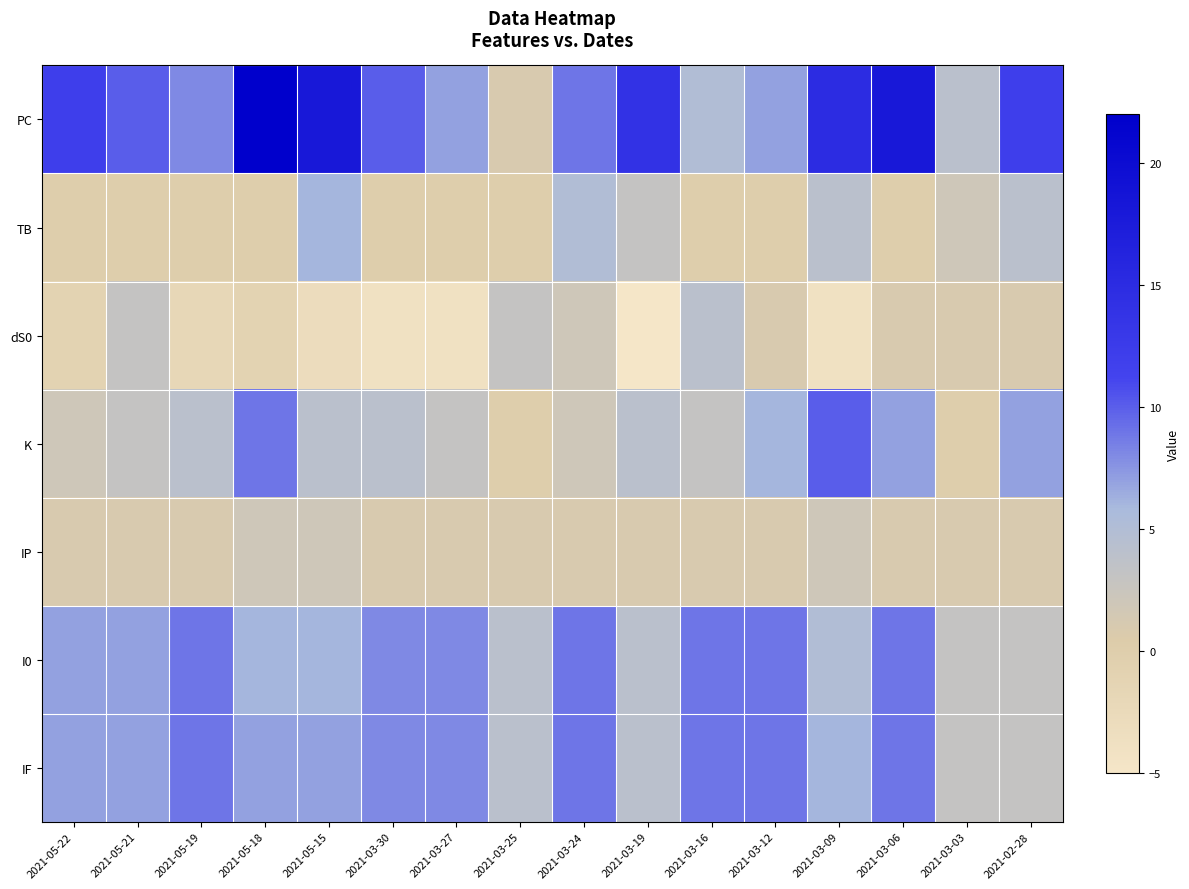

At how many categories does at least one series exceed 1?

16